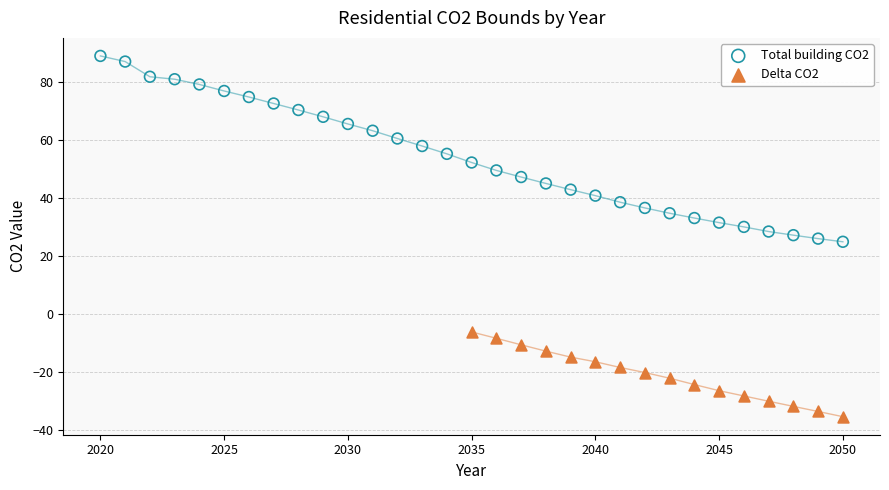

Which series has the widest spread of Y values?

Total building CO2